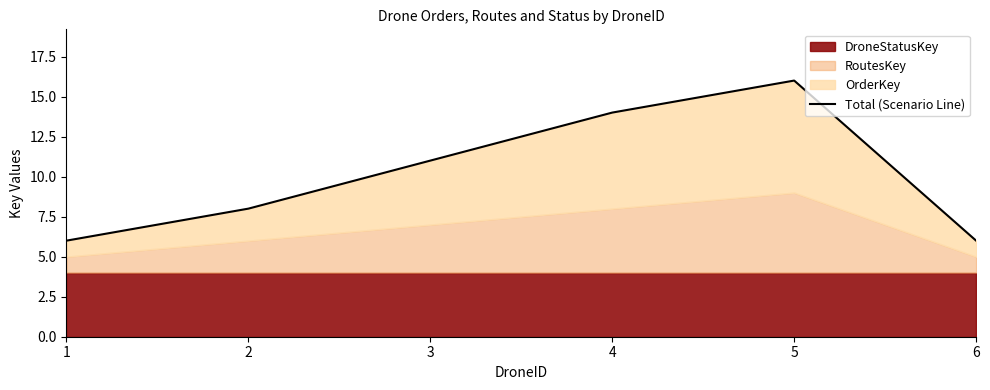

Count the number of values greater than 11.

2